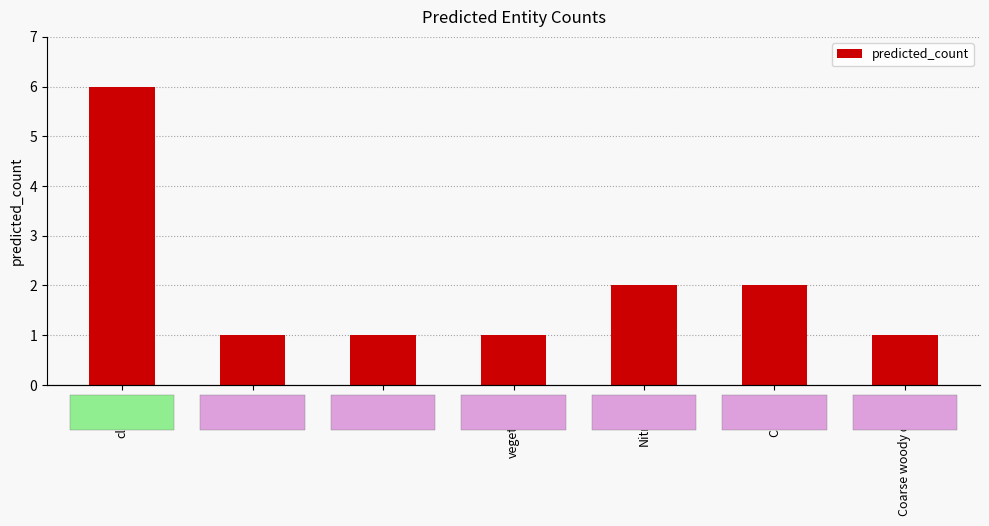

Reading right to left, extract all data points from this chart.

1	2	2	1	1	1	6